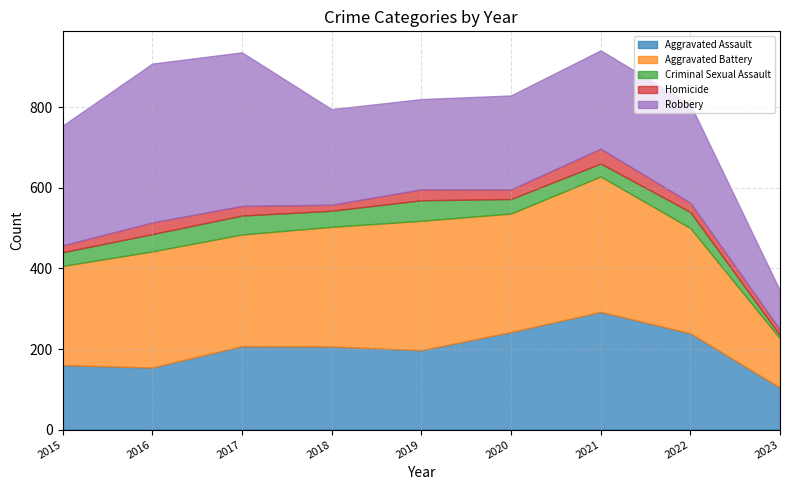

What is the total value across all series at 2023?

345